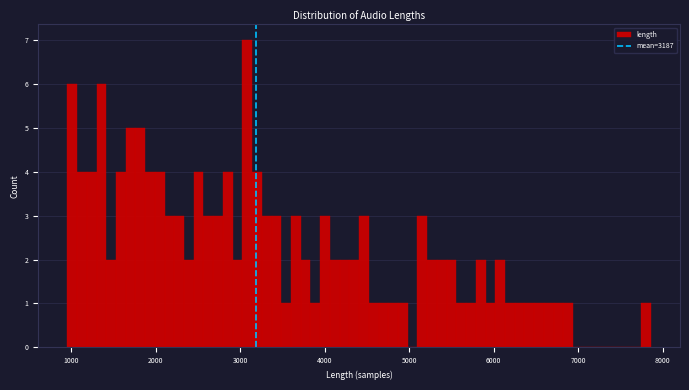

Around what value on the x-axis is the tallest bar? Give the approximate position of its centre, as read against the axis.

3100